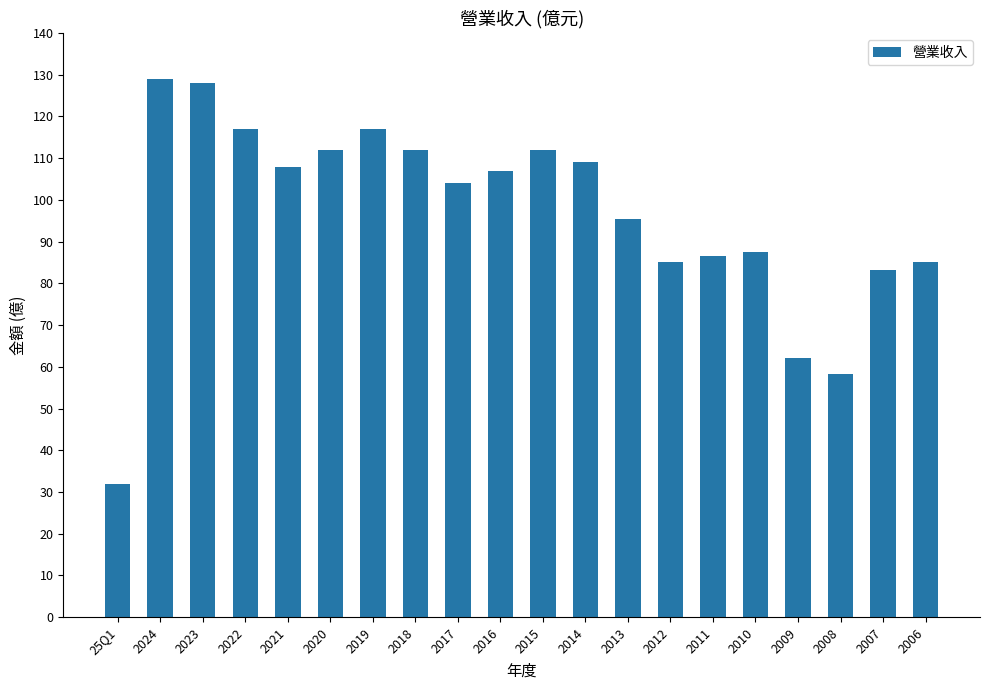

What is the greatest value displayed?

129.0